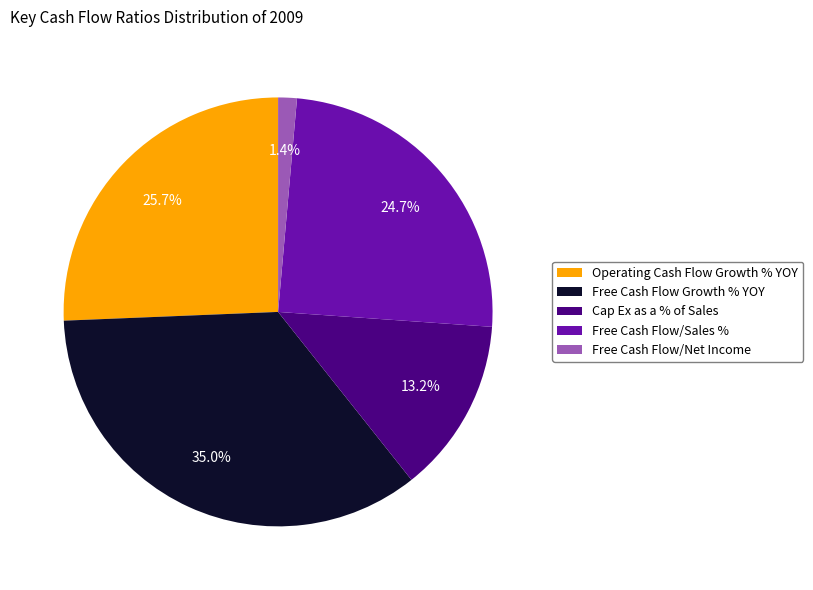

Does Free Cash Flow Growth % YOY account for over 50% of the chart?

No